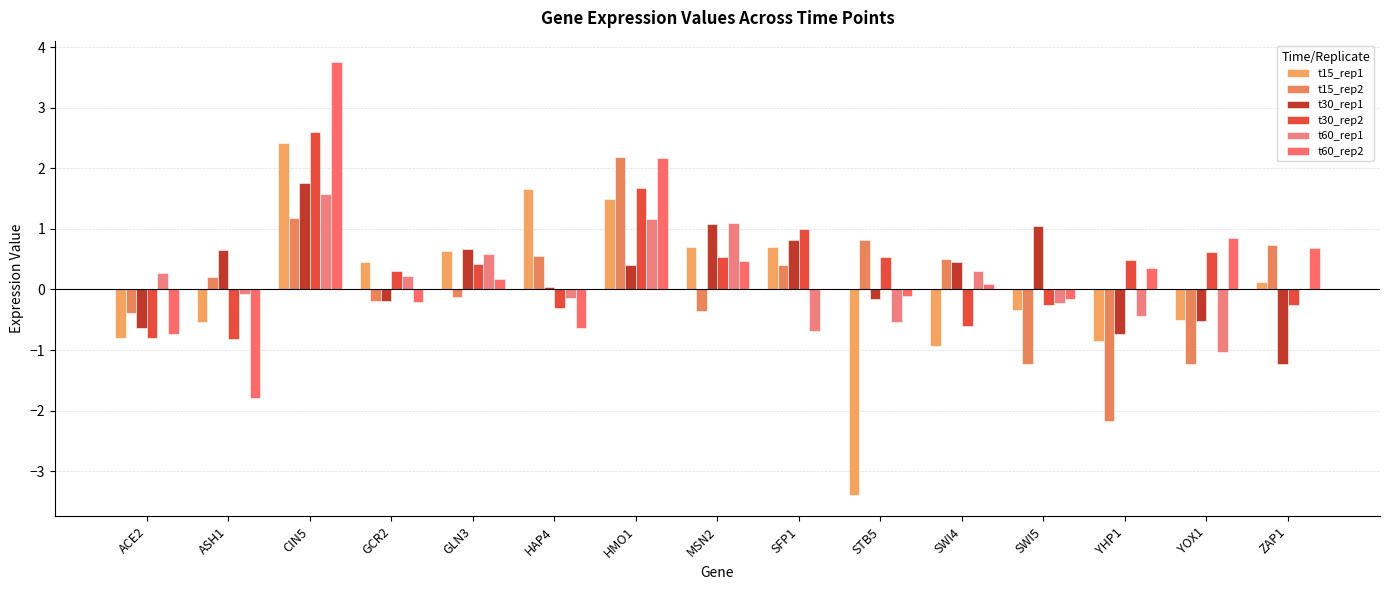

How many distinct data groups are displayed?

6